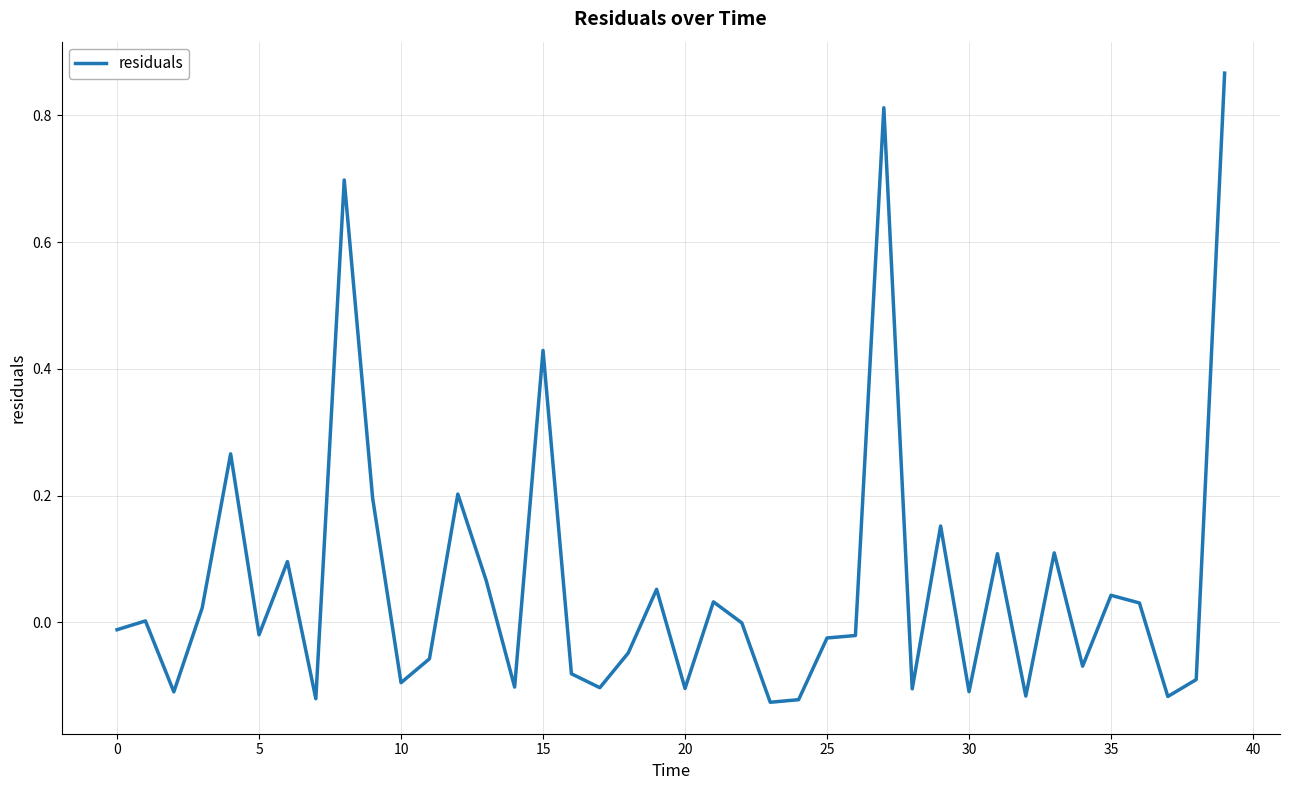

What is the difference between the maximum and minimum values?

1.0